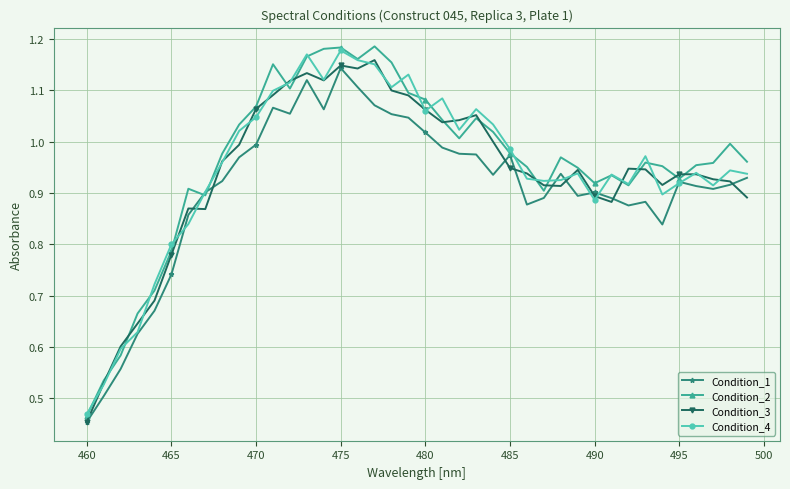

Which series has the largest range (max minus min)?

Condition_2